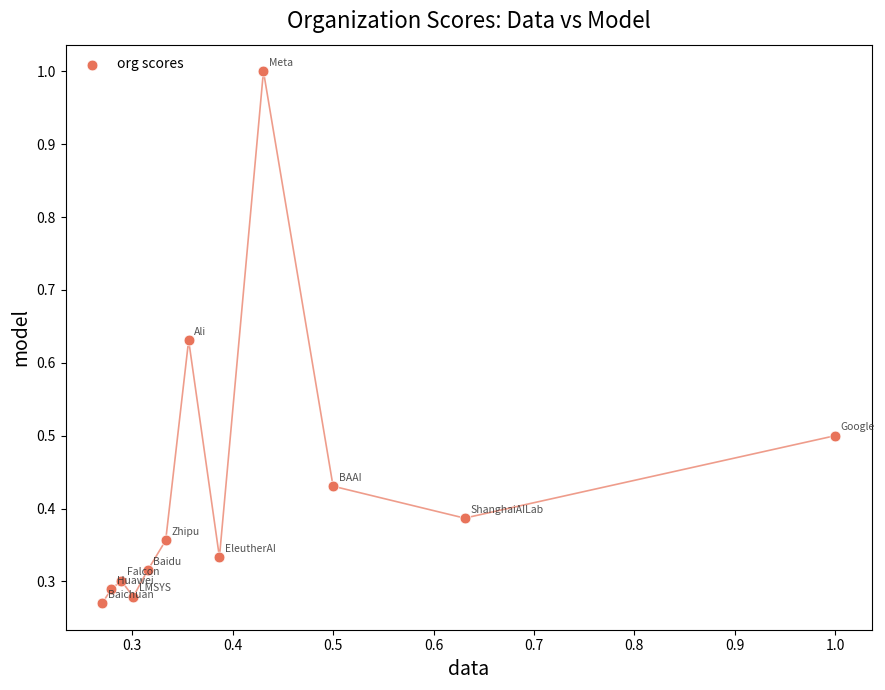

What is the range of X values (max minus min)?

0.7